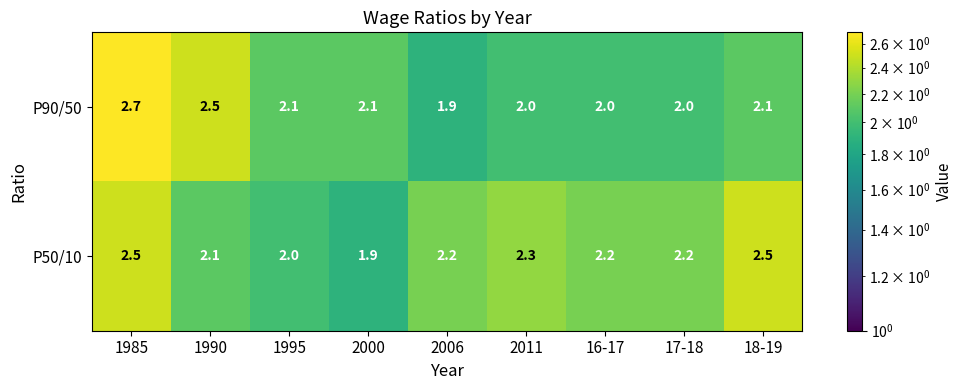

List the series in order of their peak value, highest first.

P90/50, P50/10